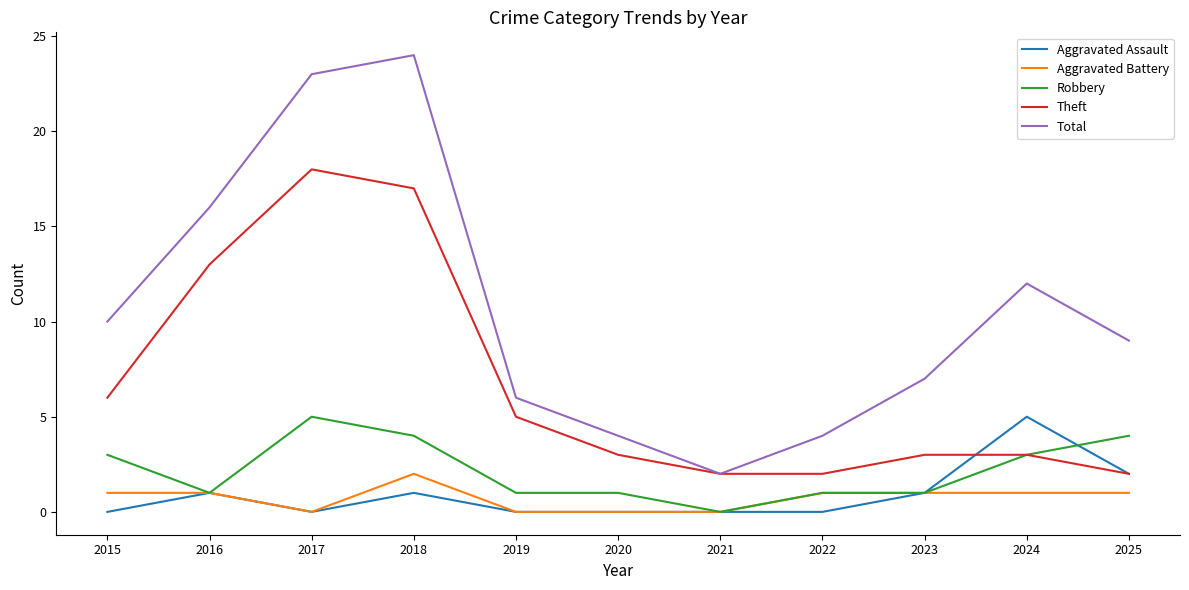

Which category has the highest value in the Aggravated Assault series?

2024